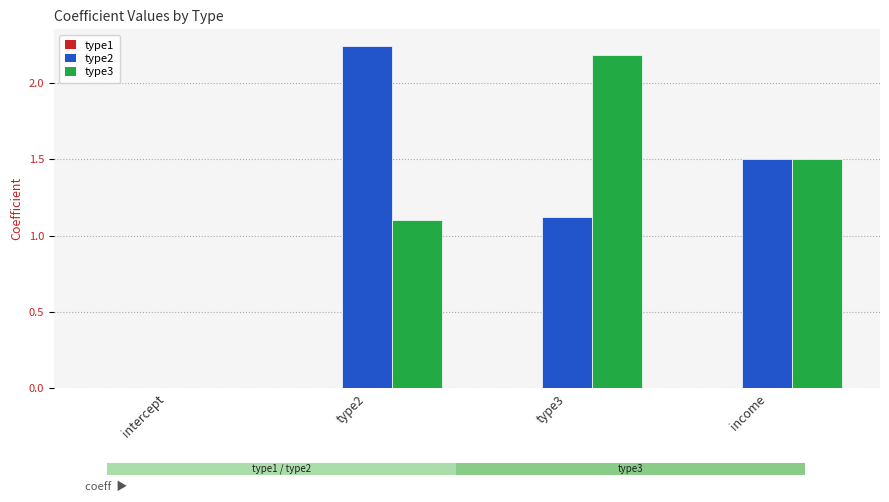

The type3 series shows 2.1 at income. True or false?

False